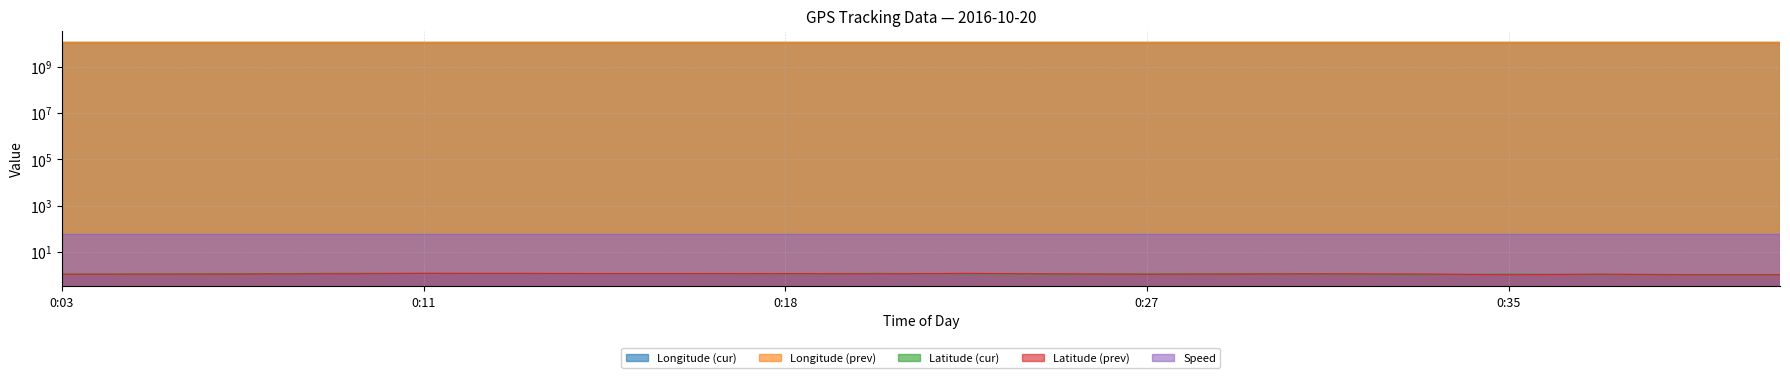

Which series has the widest spread of values?

Longitude (prev)